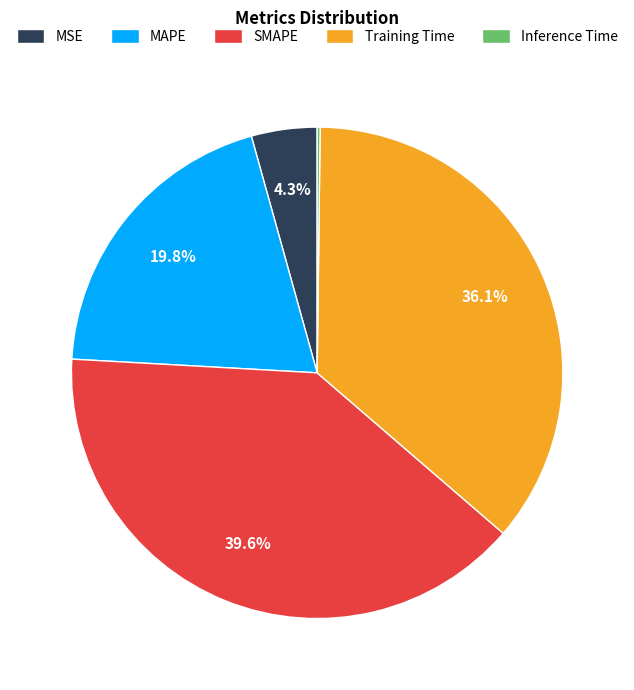

Which slice is the largest?

SMAPE